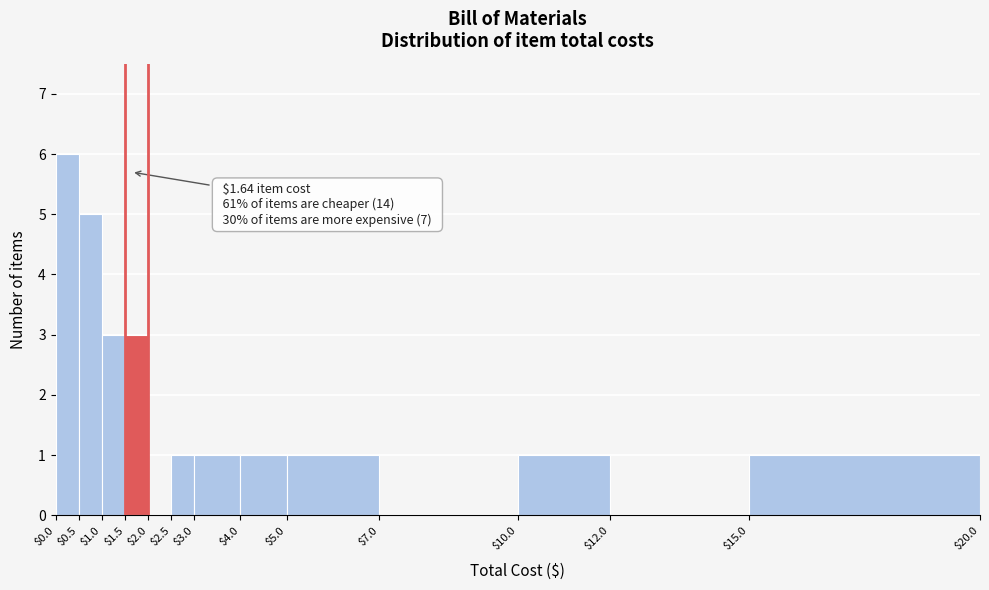

Which range on the x-axis has the tallest bar?

$0.0 to $0.5